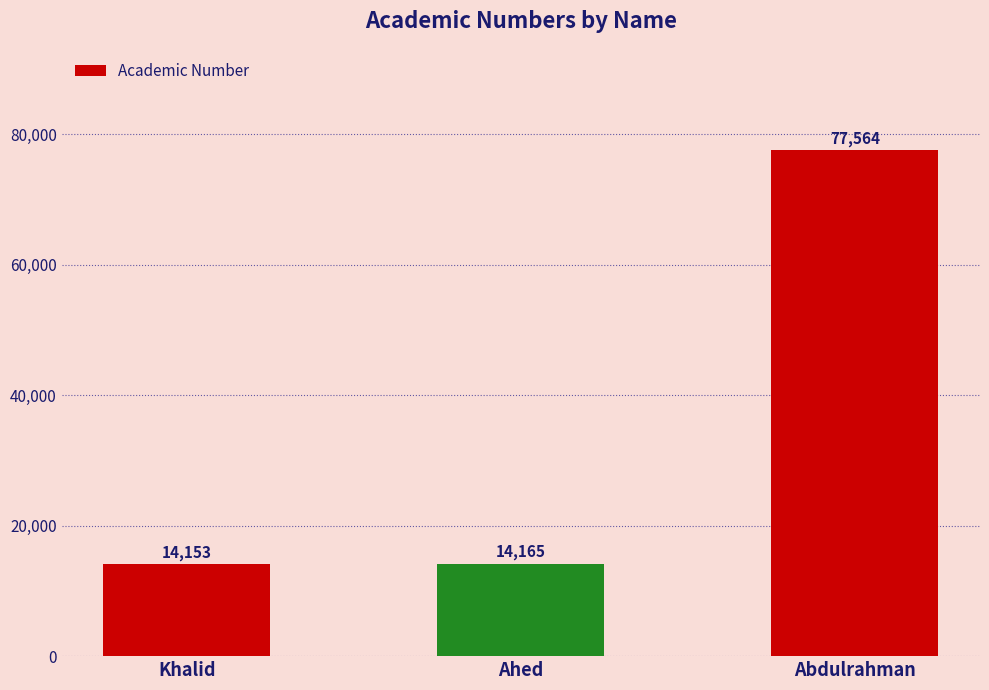

What is the minimum value shown in the chart?

14153